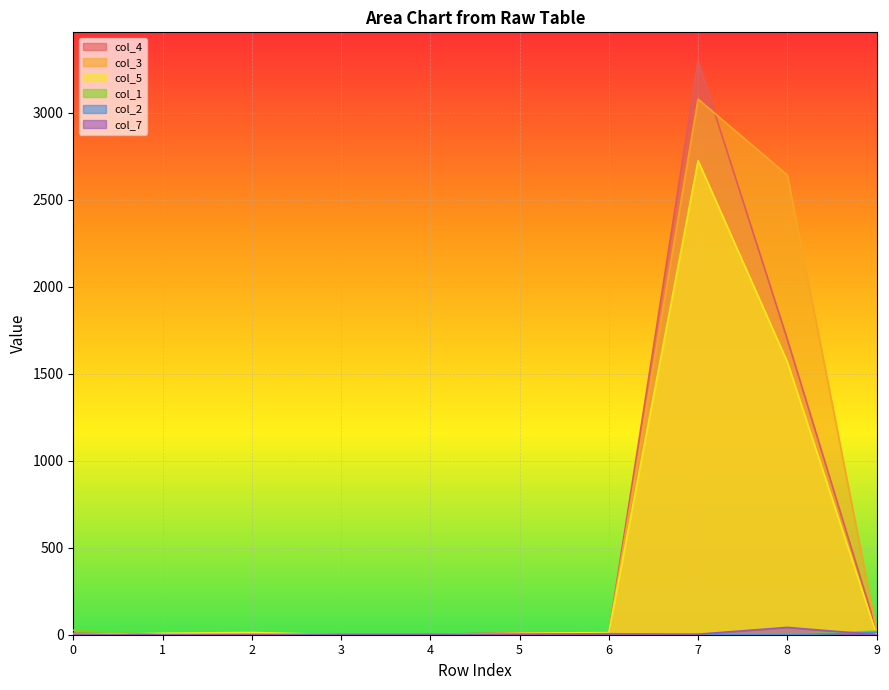

What is the value of the col_3 point at the 8th from the left?

3079